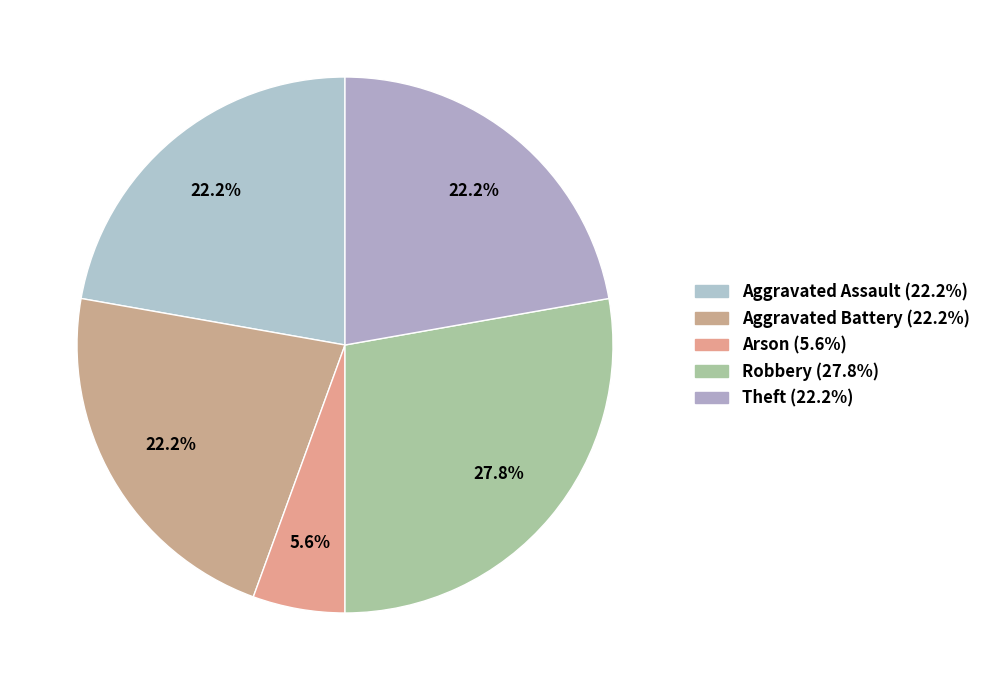

Is it true that Arson is 14% of the pie?

False